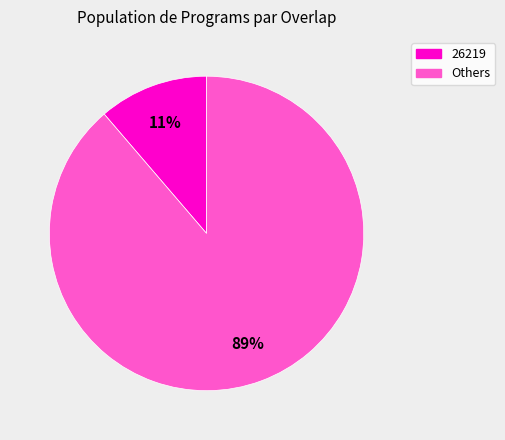

How many segments does this pie chart have?

2